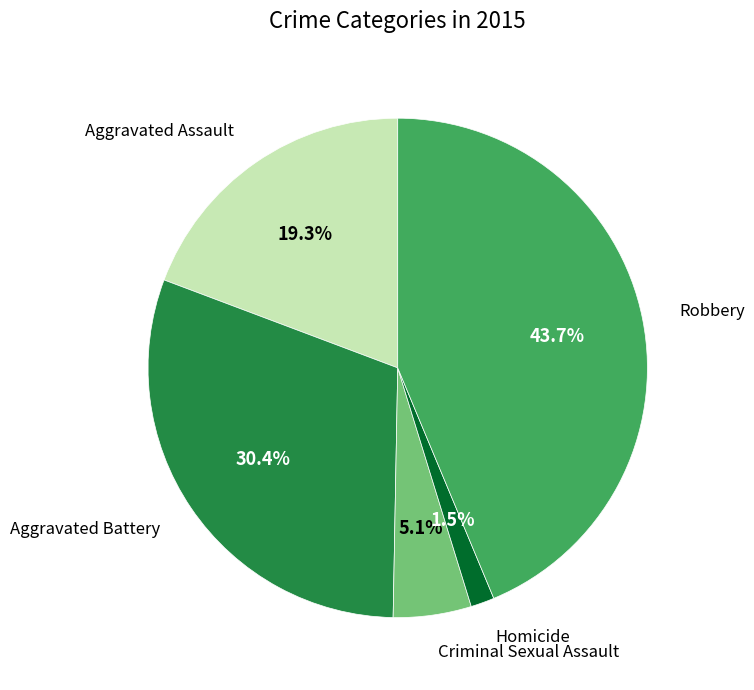

Between Criminal Sexual Assault and Aggravated Battery, which is larger?

Aggravated Battery